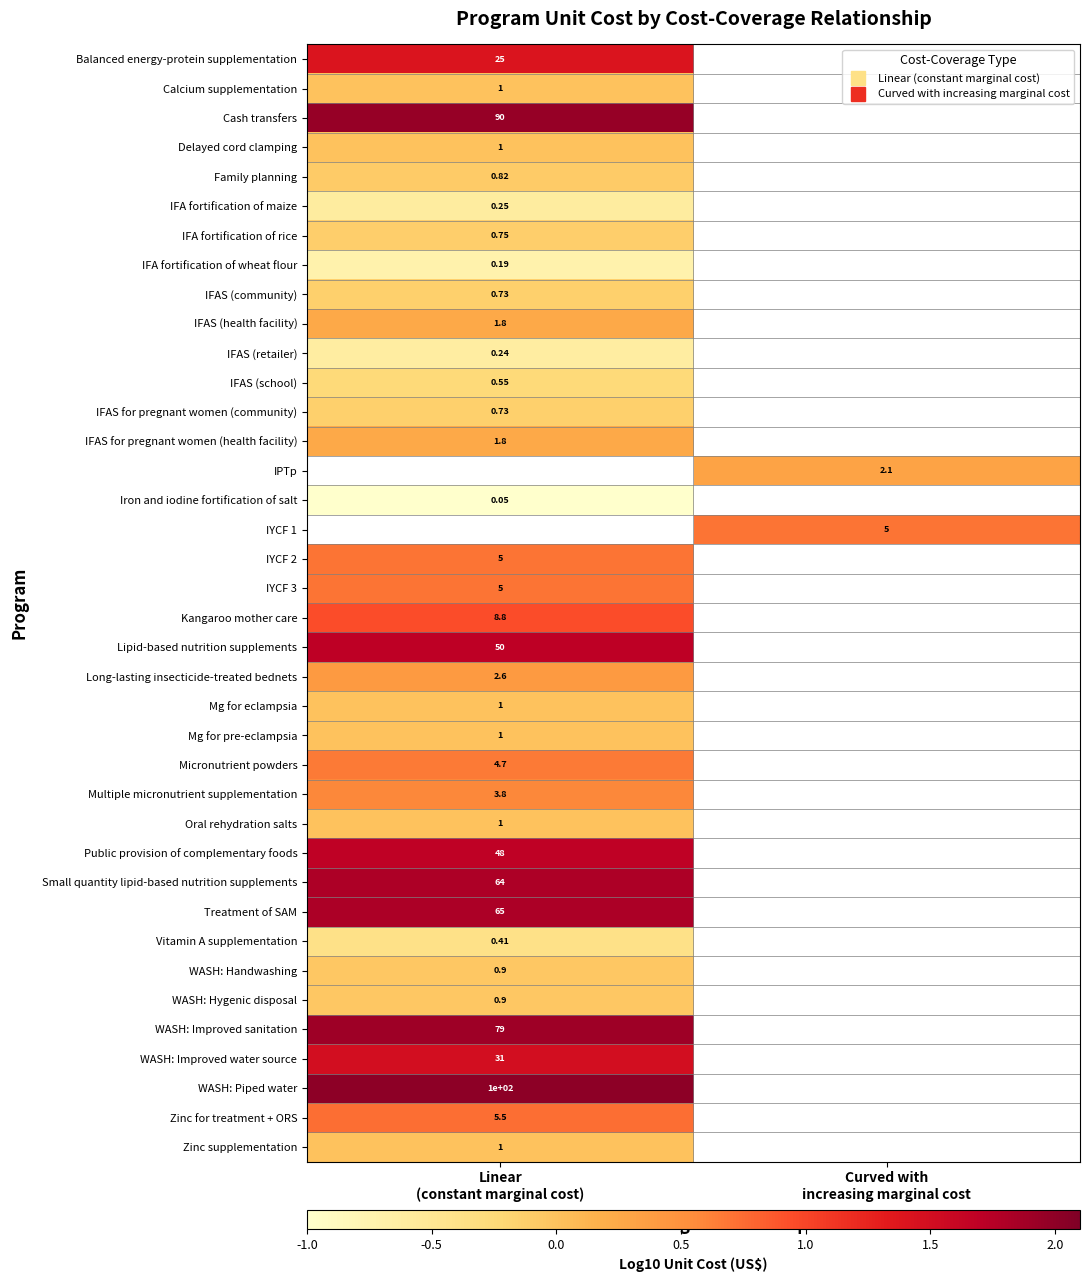

At which label does IYCF 1 first exceed 0?

Curved with increasing marginal cost